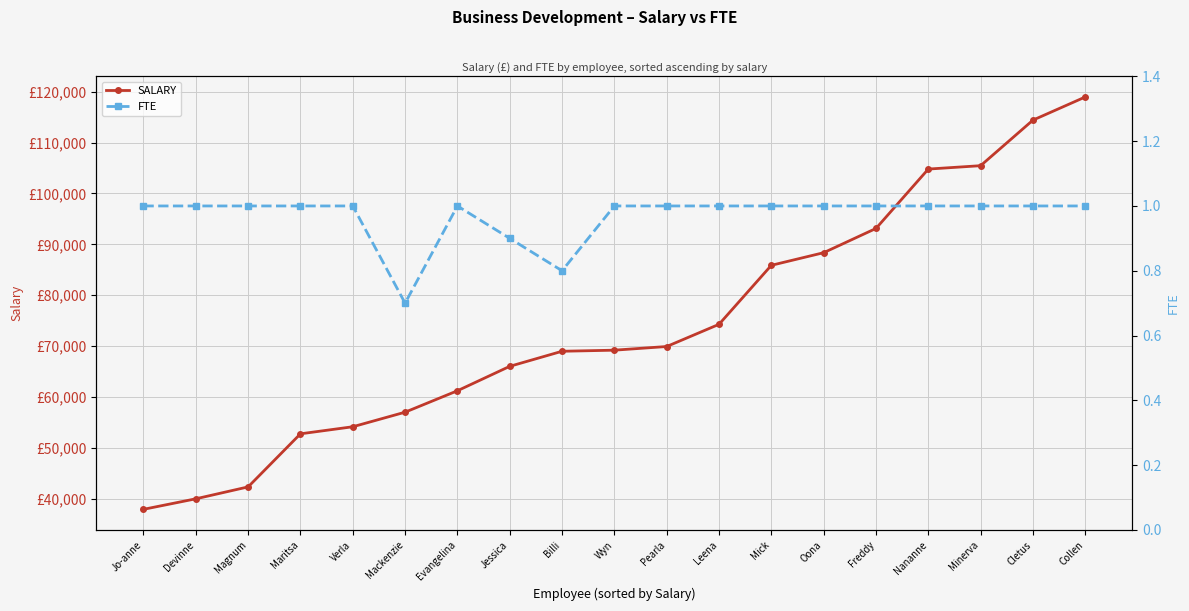

Where is the first local minimum for FTE?

Mackenzie